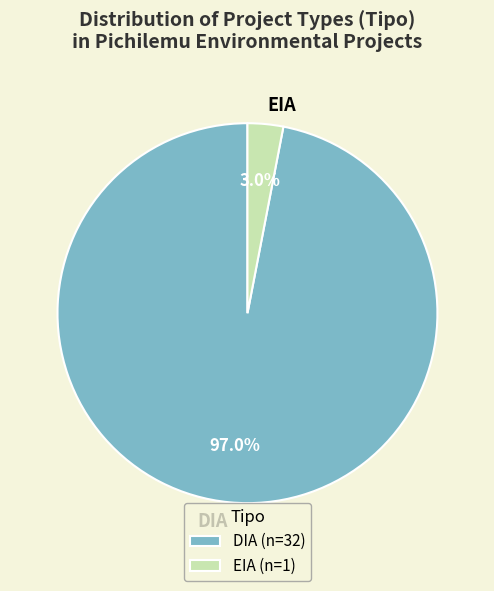

Is there a majority slice in this chart?

Yes